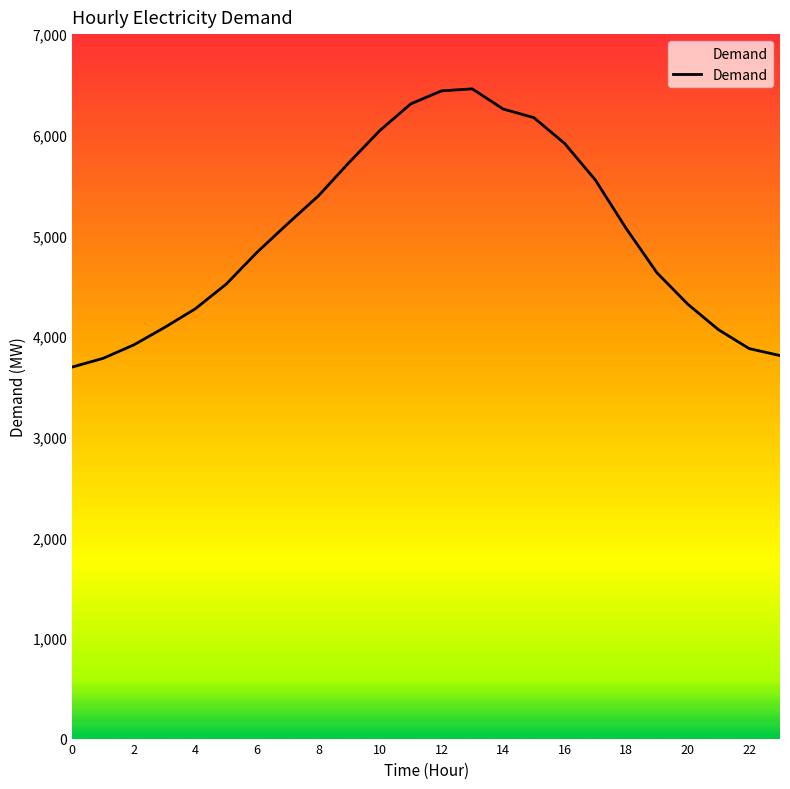

How many values are below 5069?

12